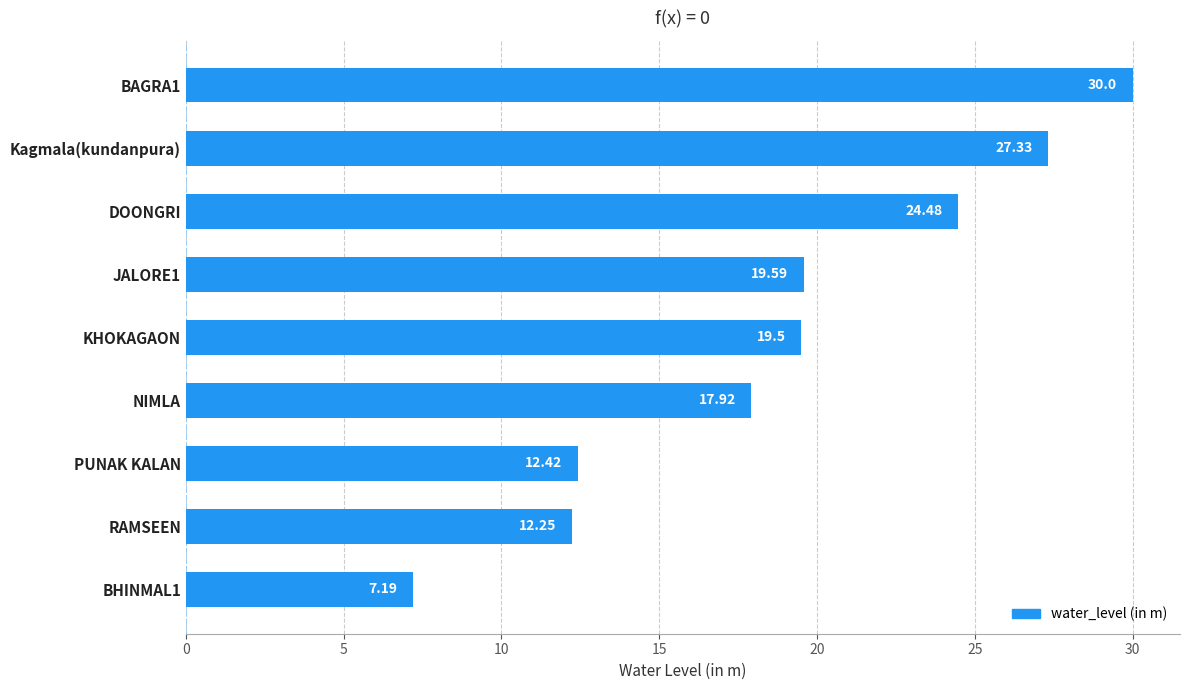

What is the difference between the second highest and second lowest values?

15.1